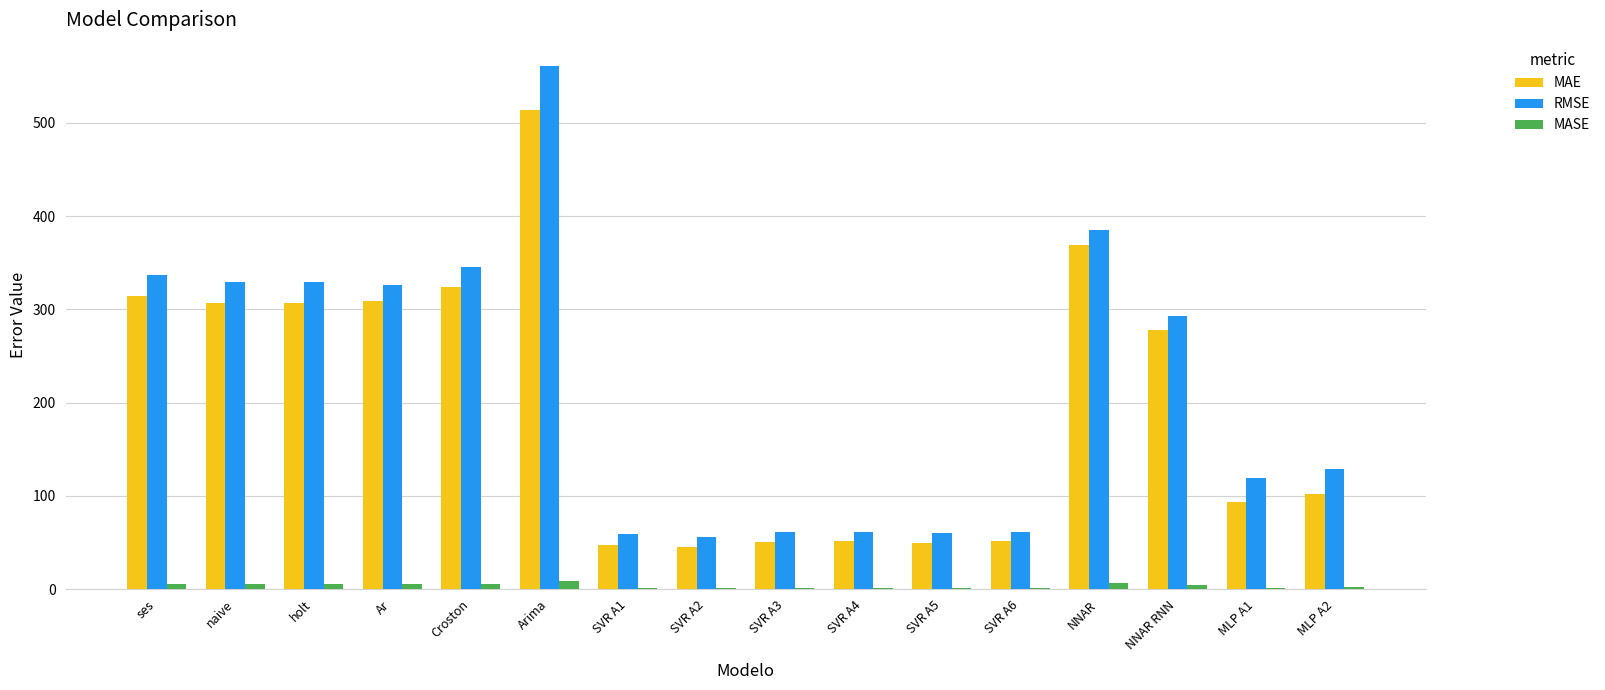

Count the number of categories in the chart.

16